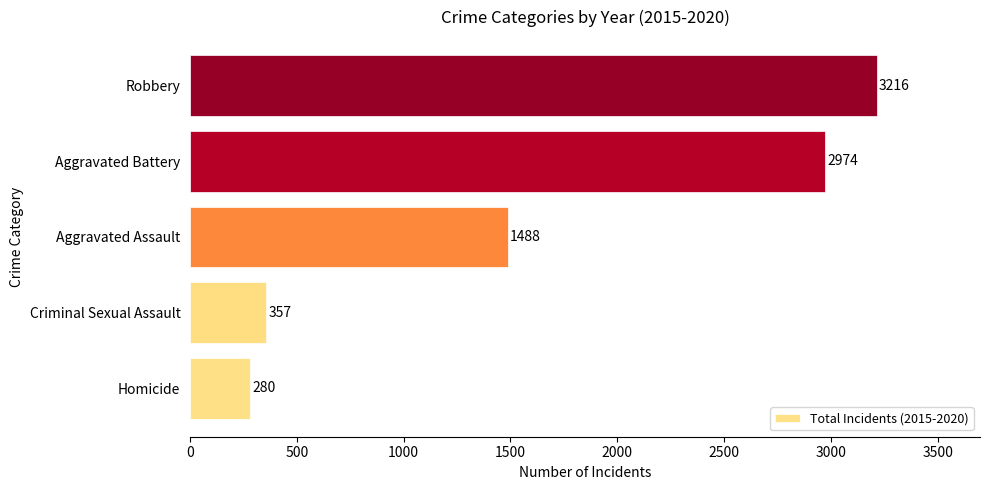

What is the difference between the maximum and minimum values?

2936